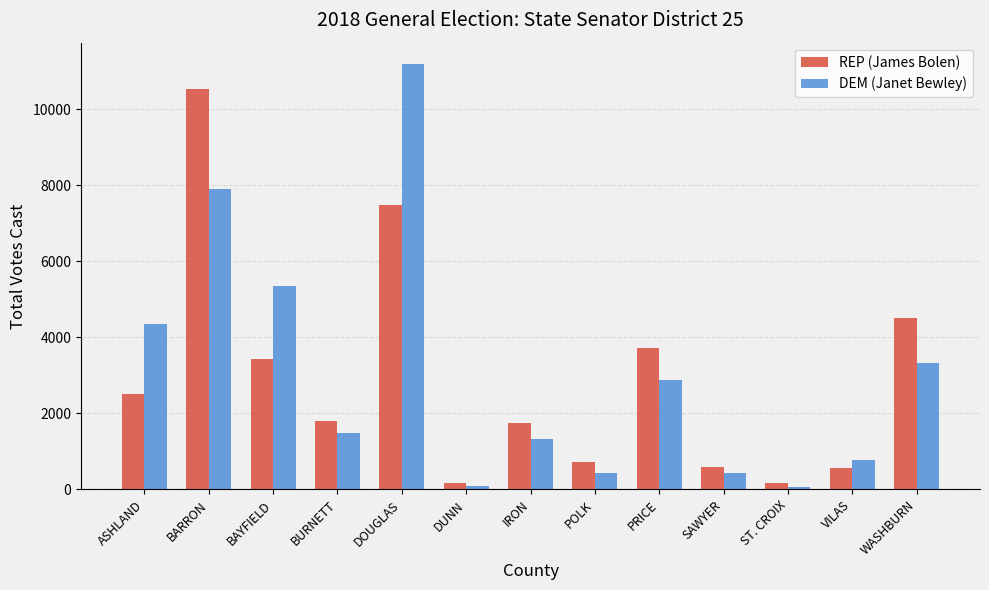

What is the label of the 11th bar from the right?

BAYFIELD